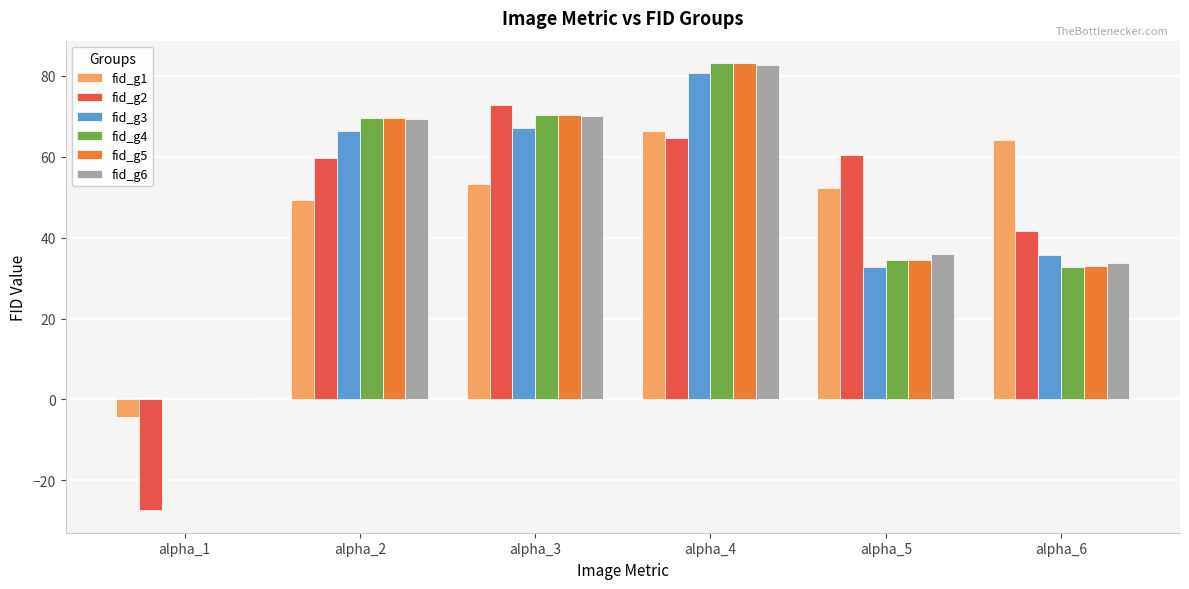

Which category has the highest value in the fid_g3 series?

alpha_4